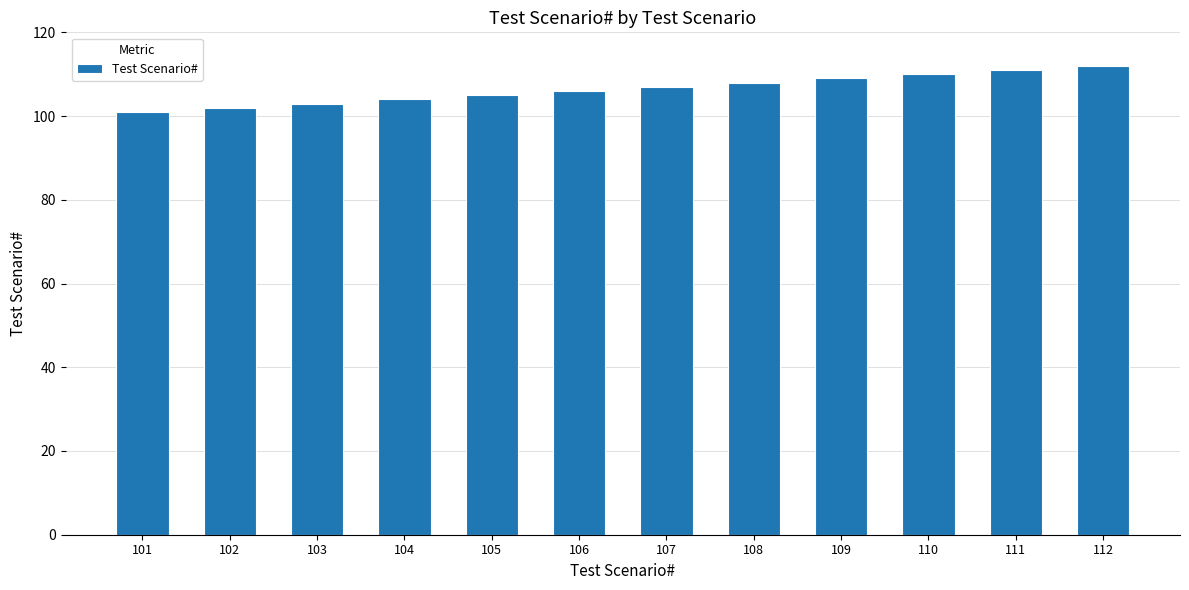

How many data points does each series have?

12